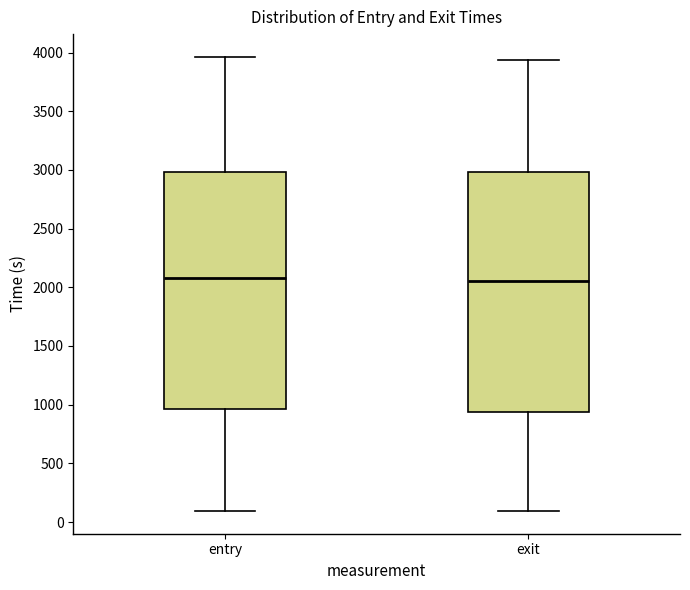

Where does the upper whisker of the box for exit end on the y-axis? The values are not printed on the chart, so give them approximately, as read against the axis.

3950